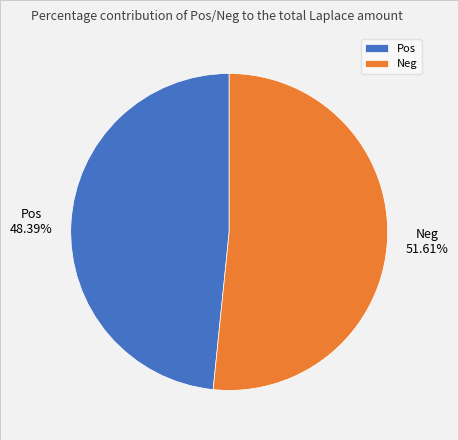

To the nearest percent, what portion does Neg represent?

52%